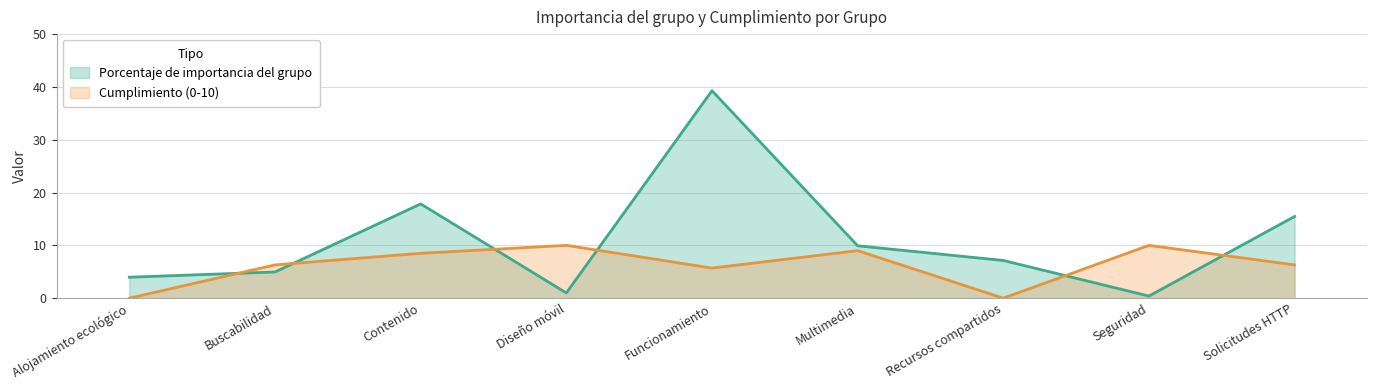

The Porcentaje de importancia del grupo series shows 11.7 at Funcionamiento. True or false?

False